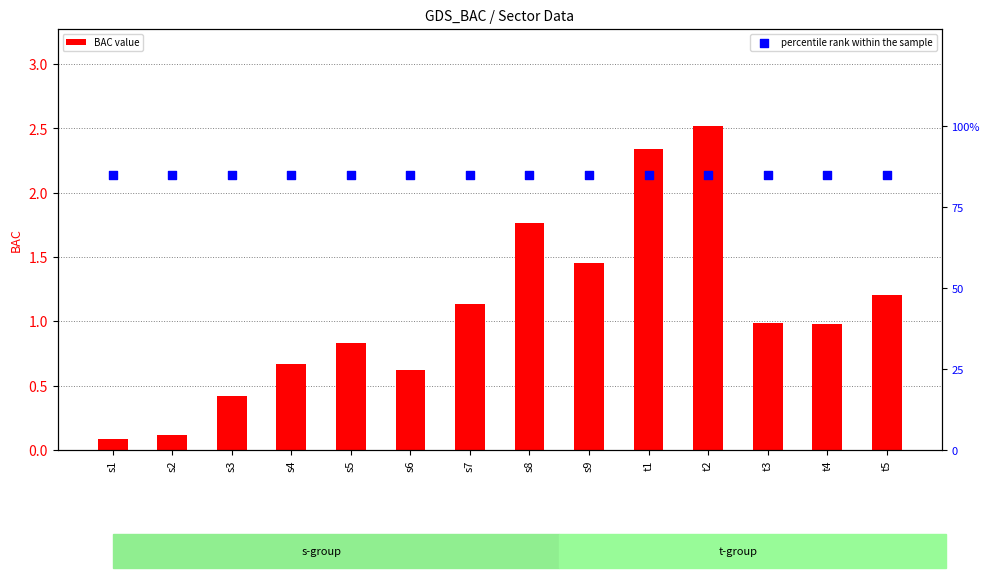

What is the total value across all series at s5?

85.8